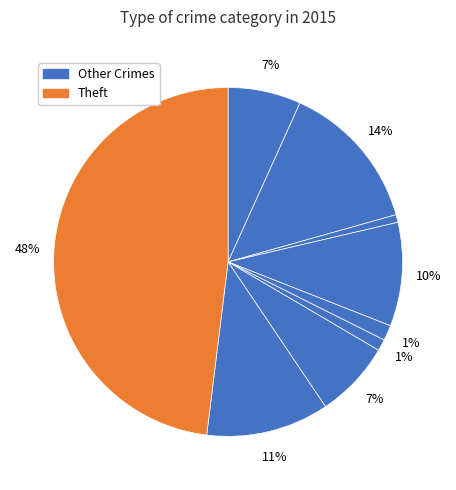

Count the number of slices in the pie.

9